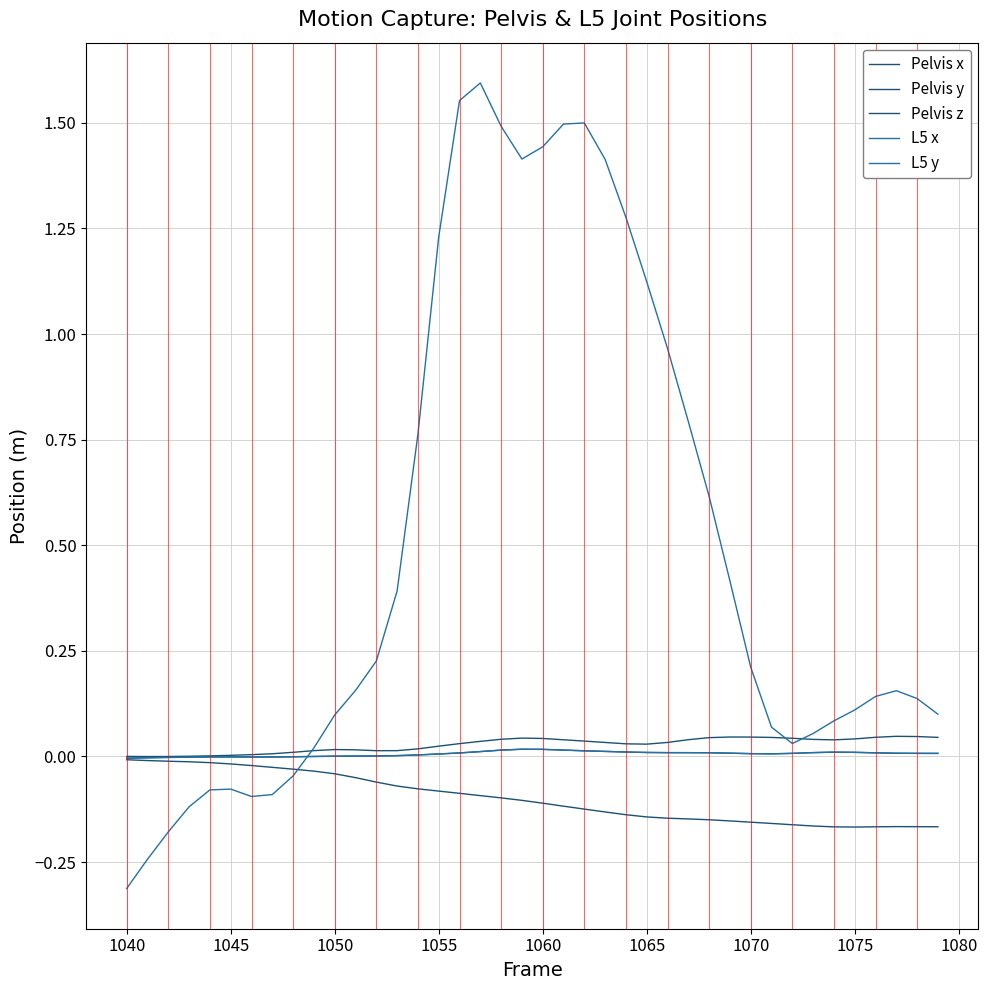

Does the chart have visible grid lines?

Yes